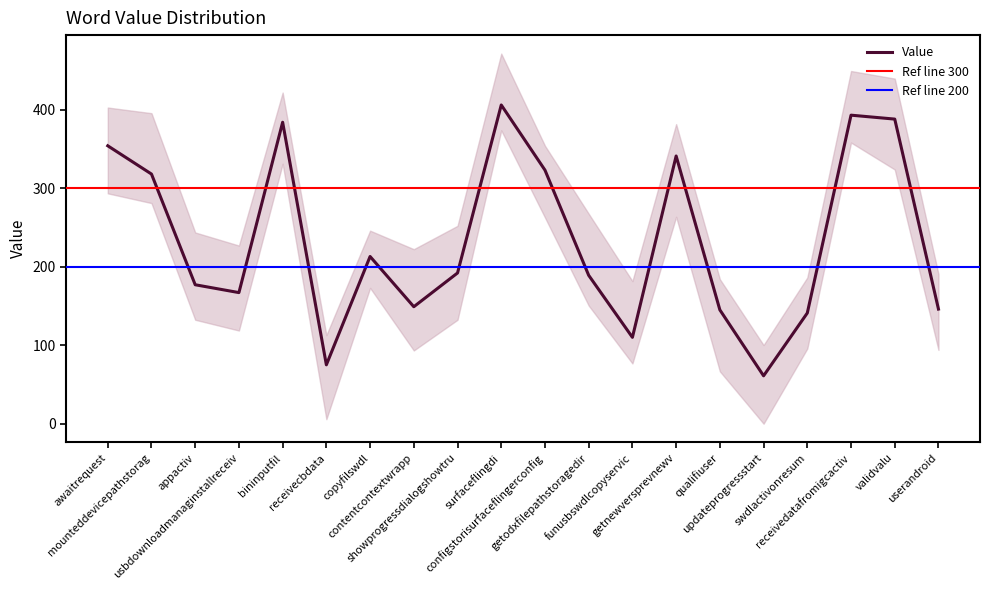

Reading left to right, transcribe all the data shown in this chart.

354	318	177	167	384	75	213	149	192	406	323	189	110	341	145	61	141	393	388	146